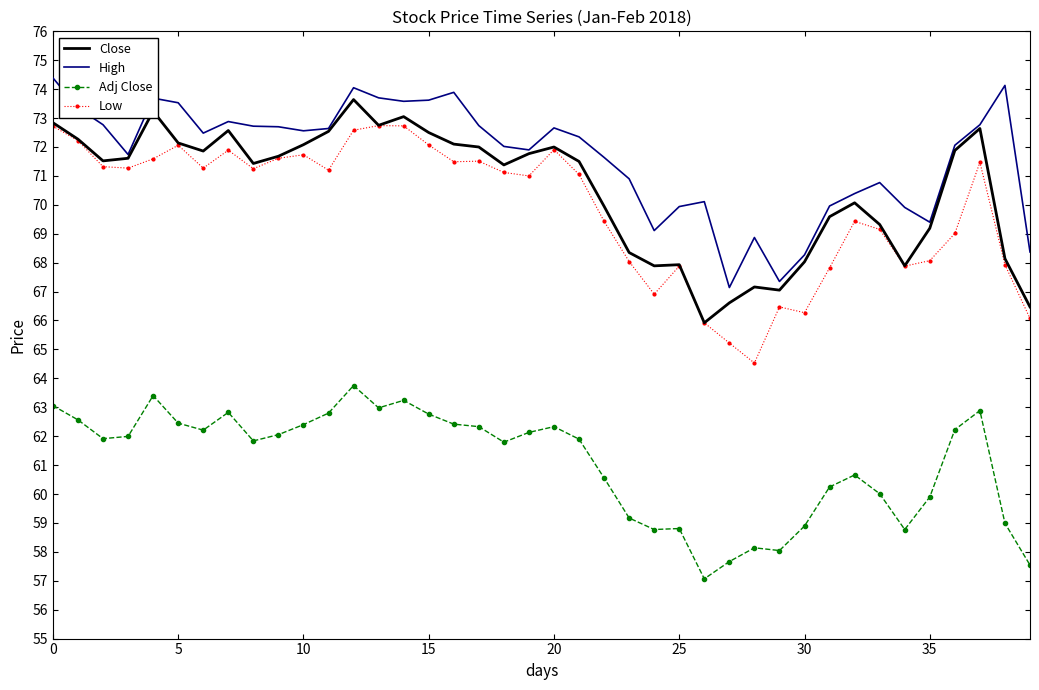

True or false: Adj Close and Low intersect in this chart.

False